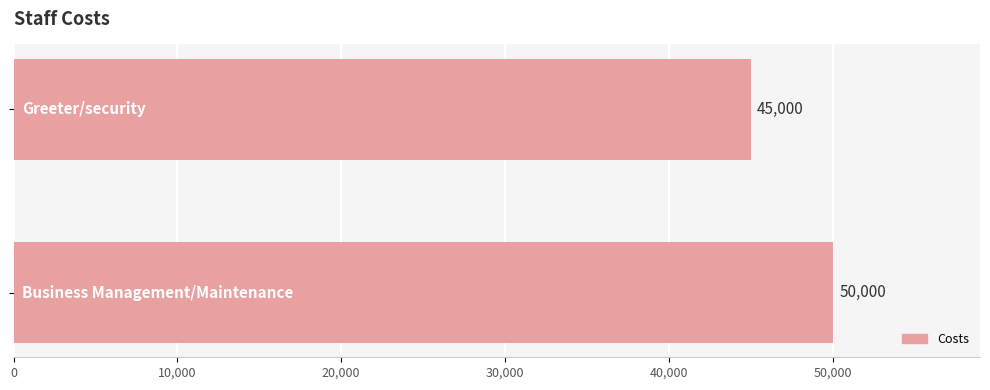

What is the average value?

47500